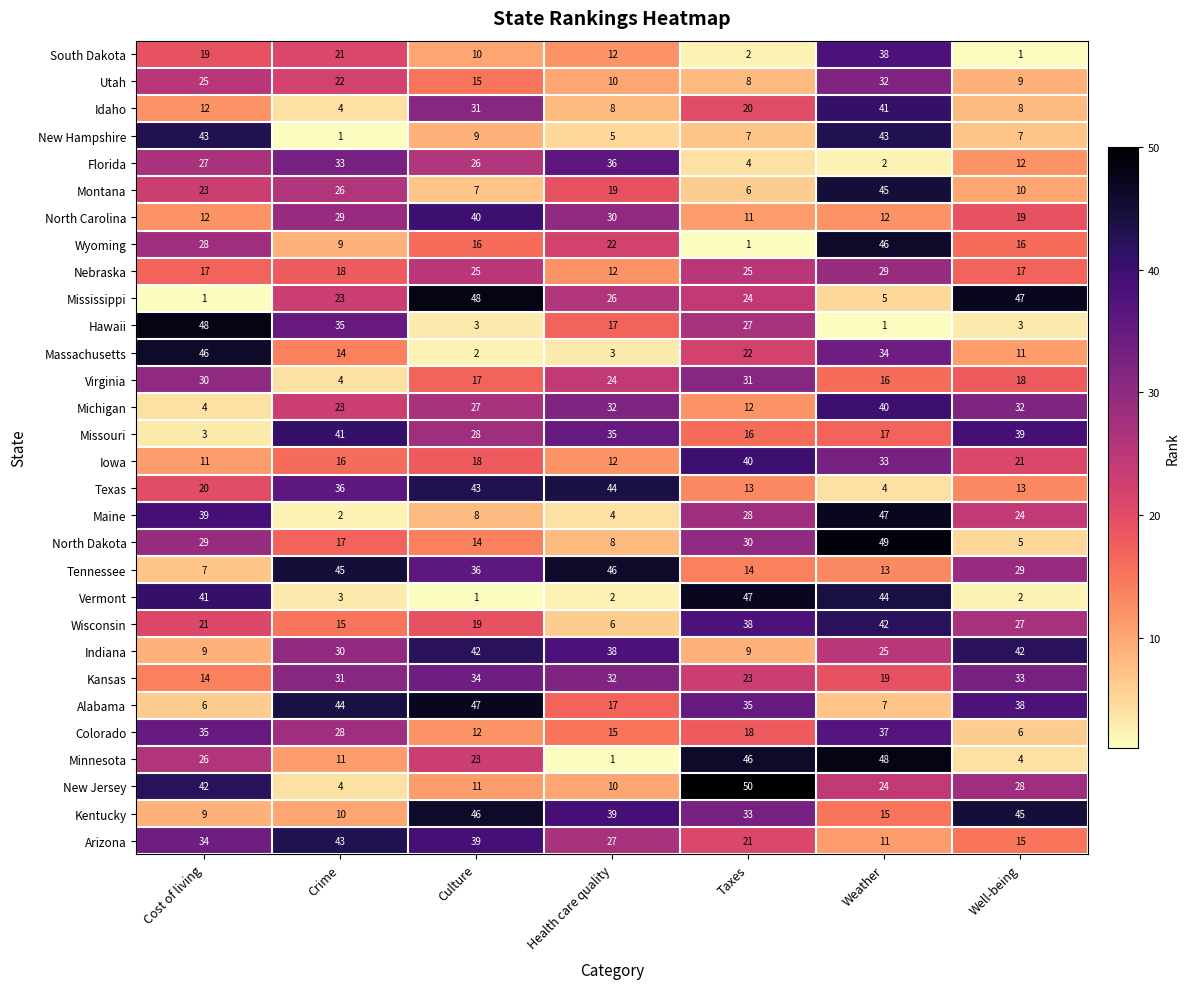

What is the sum of all Kansas values?

186